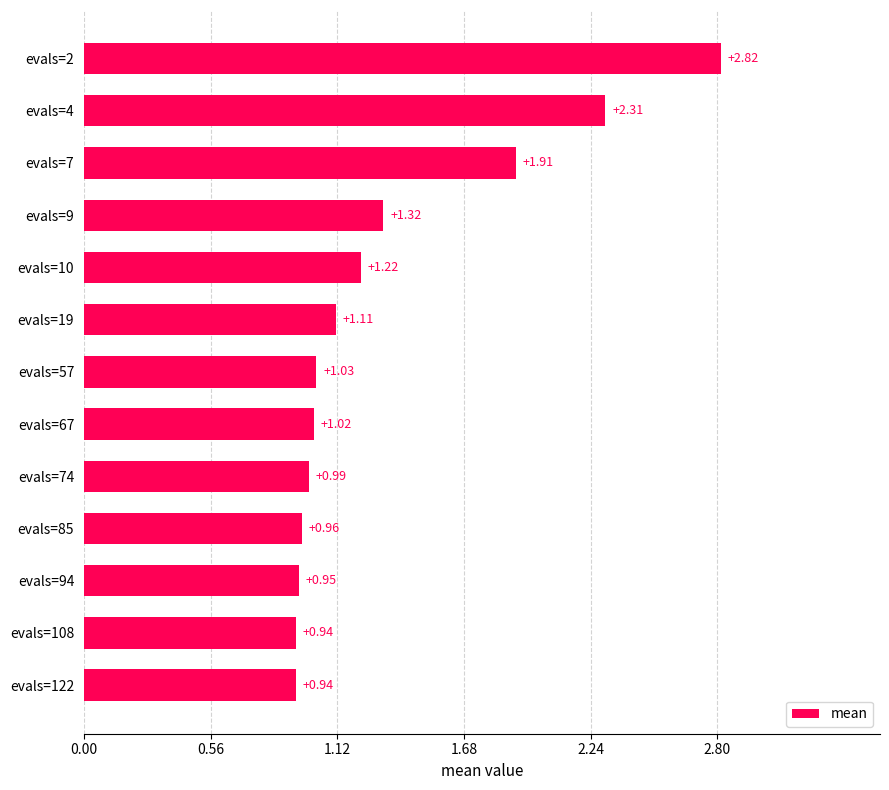

What is the difference between the maximum and minimum values?

1.9